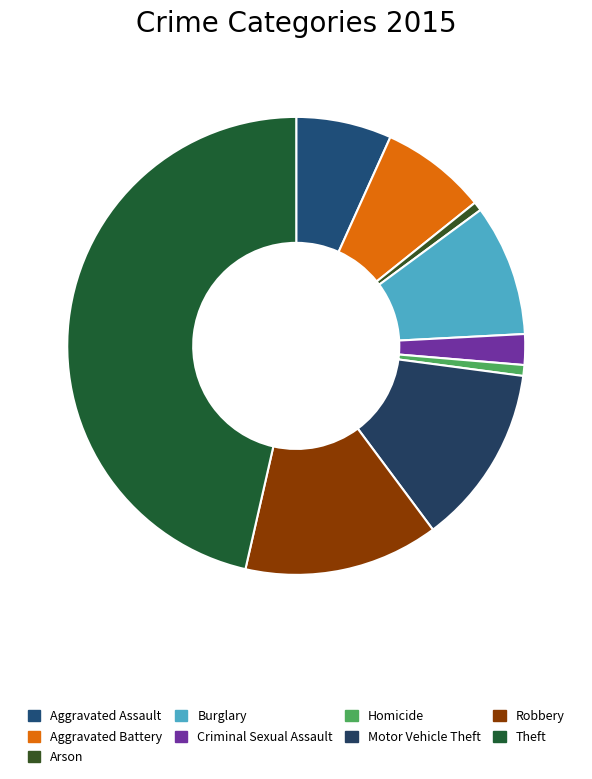

Is it true that Motor Vehicle Theft is 1% of the pie?

False